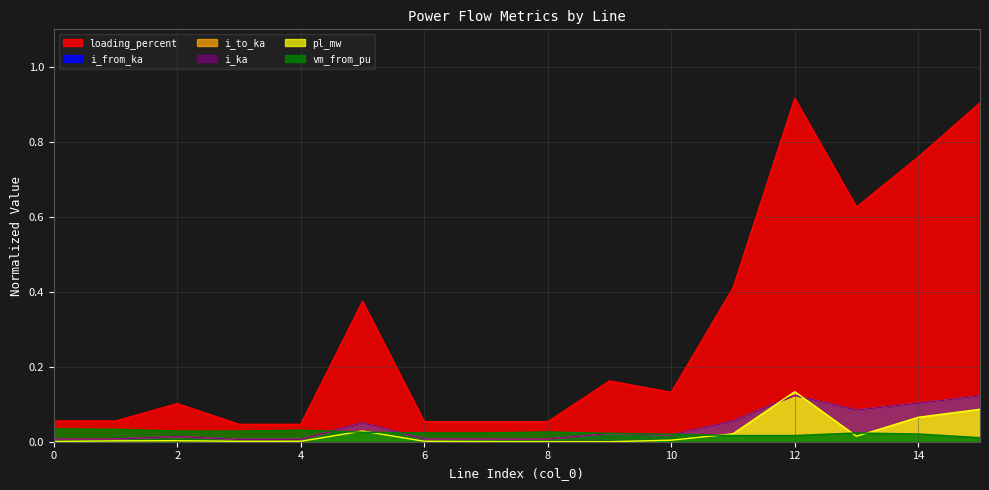

True or false: i_from_ka and loading_percent cross at least once.

False